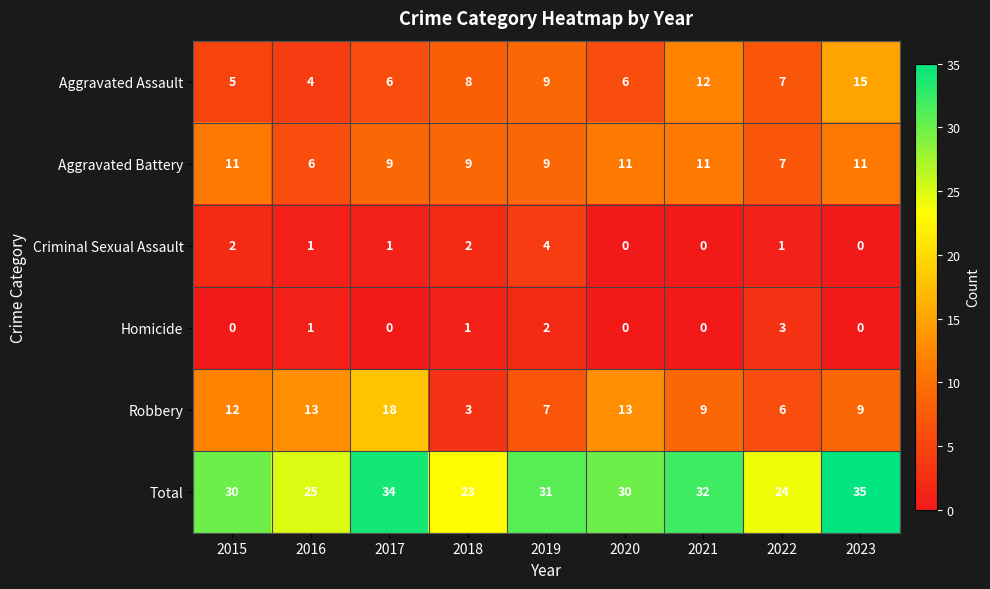

Which label corresponds to the largest value in the chart?

2023